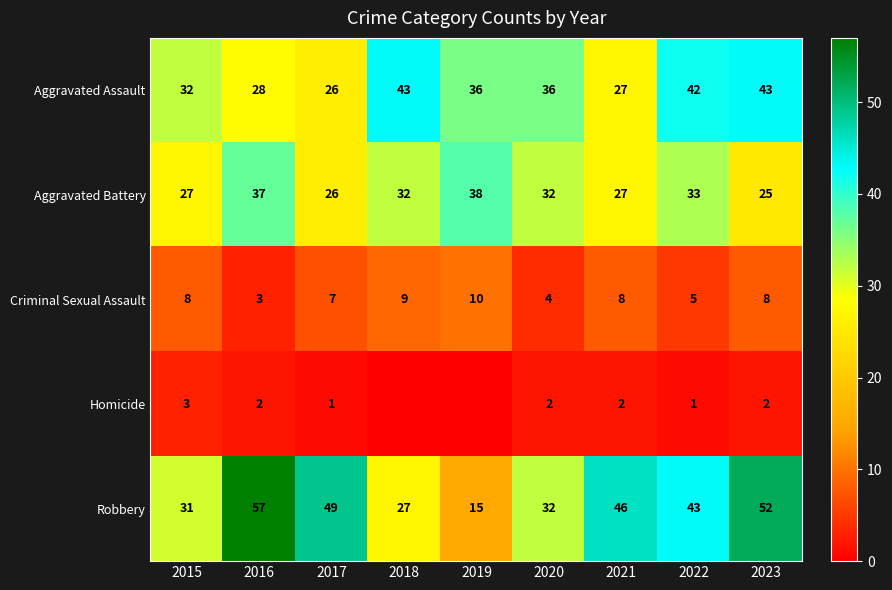

What is the difference between the Aggravated Battery values at 2020 and 2019?

6